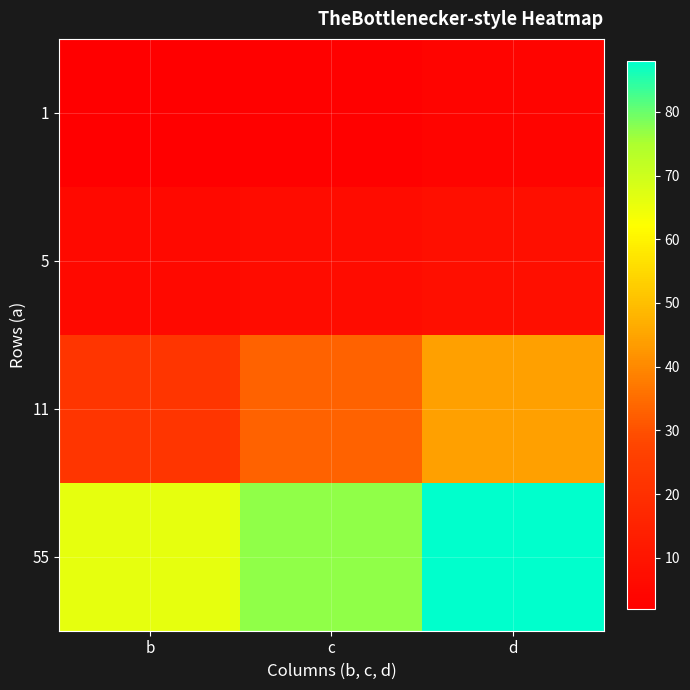

Which label corresponds to the smallest value in the chart?

b